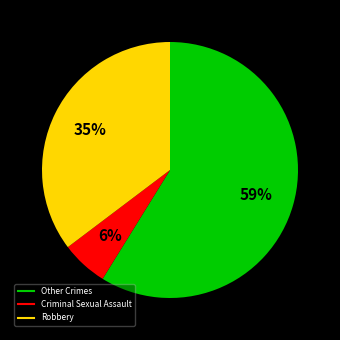

To the nearest percent, what is the difference between the largest and smallest slice percentages?

53%